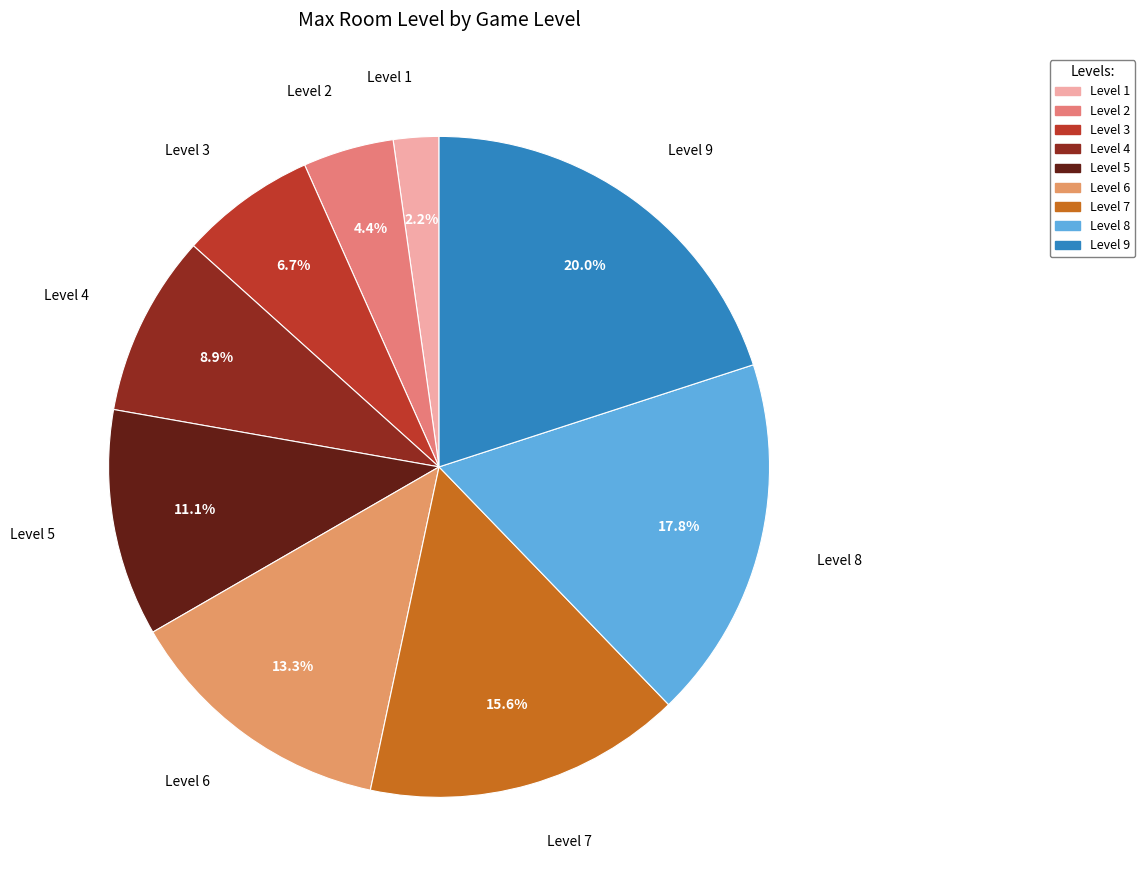

Count the number of slices in the pie.

9